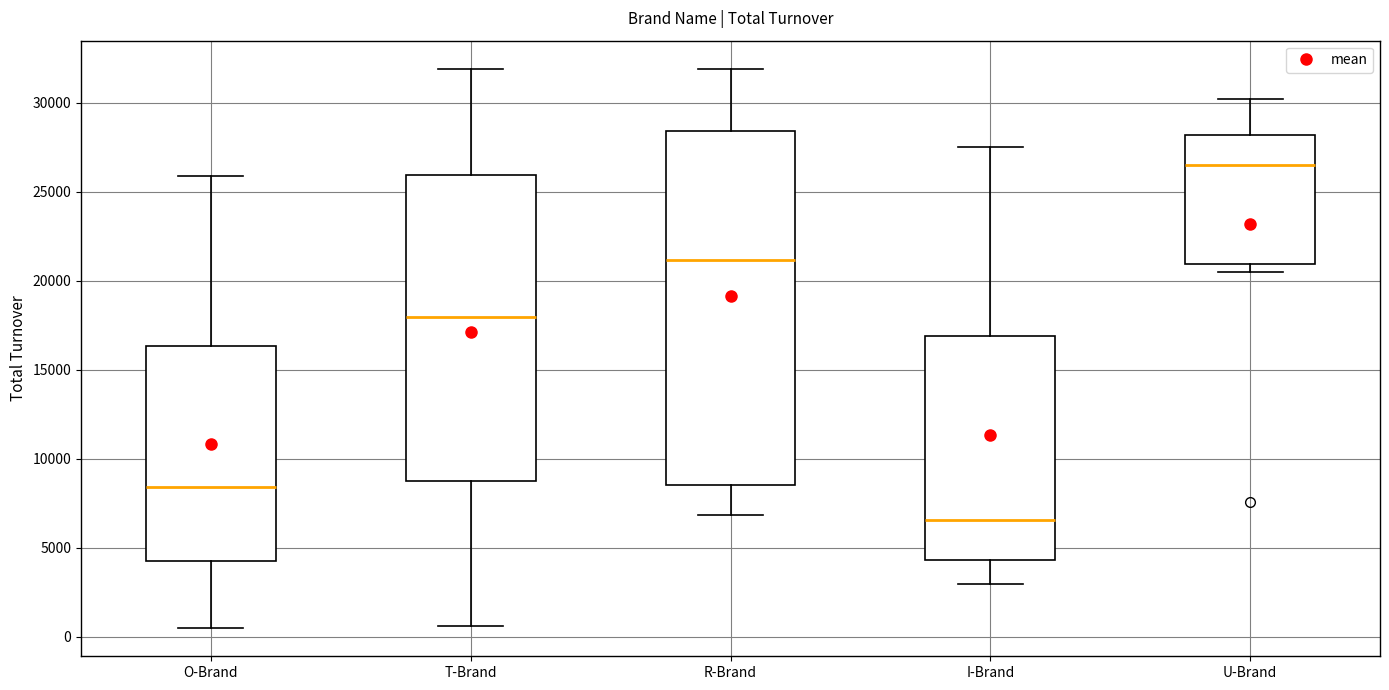

Reading left to right, read every box against the y-axis: the position of its median line, the range the box covers, and the ends of its whiskers. The values are not printed on the chart, so give them approximately, as read against the axis.

O-Brand: median 8500, box 4500 to 16500, whiskers 500 to 26000
T-Brand: median 18000, box 9000 to 26000, whiskers 500 to 32000
R-Brand: median 21000, box 8500 to 28500, whiskers 7000 to 32000
I-Brand: median 6500, box 4500 to 17000, whiskers 3000 to 27500
U-Brand: median 26500, box 21000 to 28000, whiskers 20500 to 30000